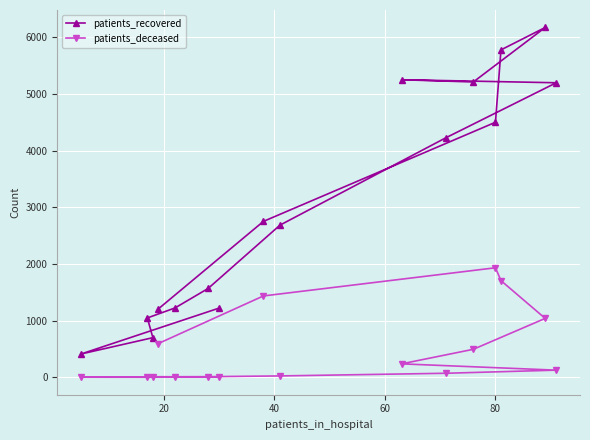

What is the average value of the patients_deceased series?

482